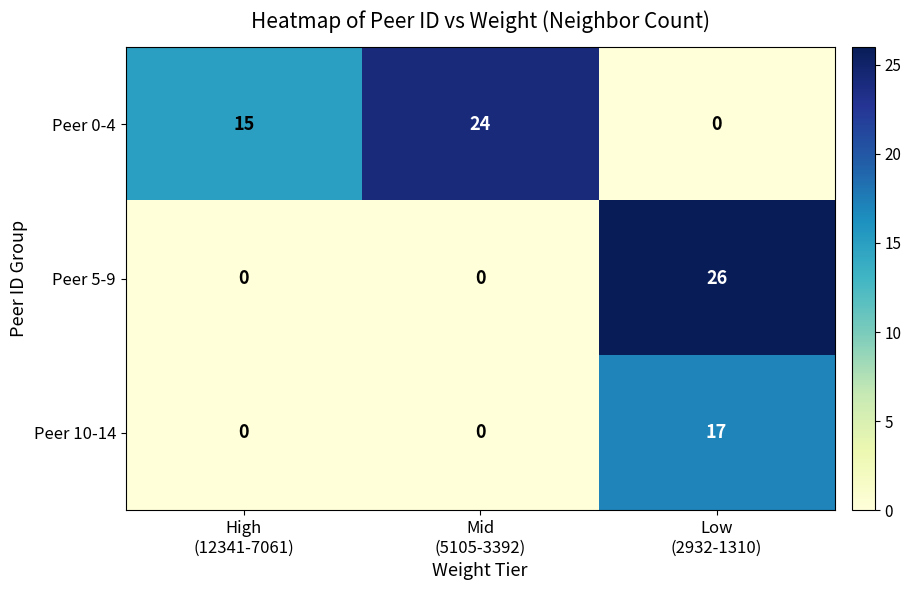

Which series has the largest total across all categories?

Peer 0-4